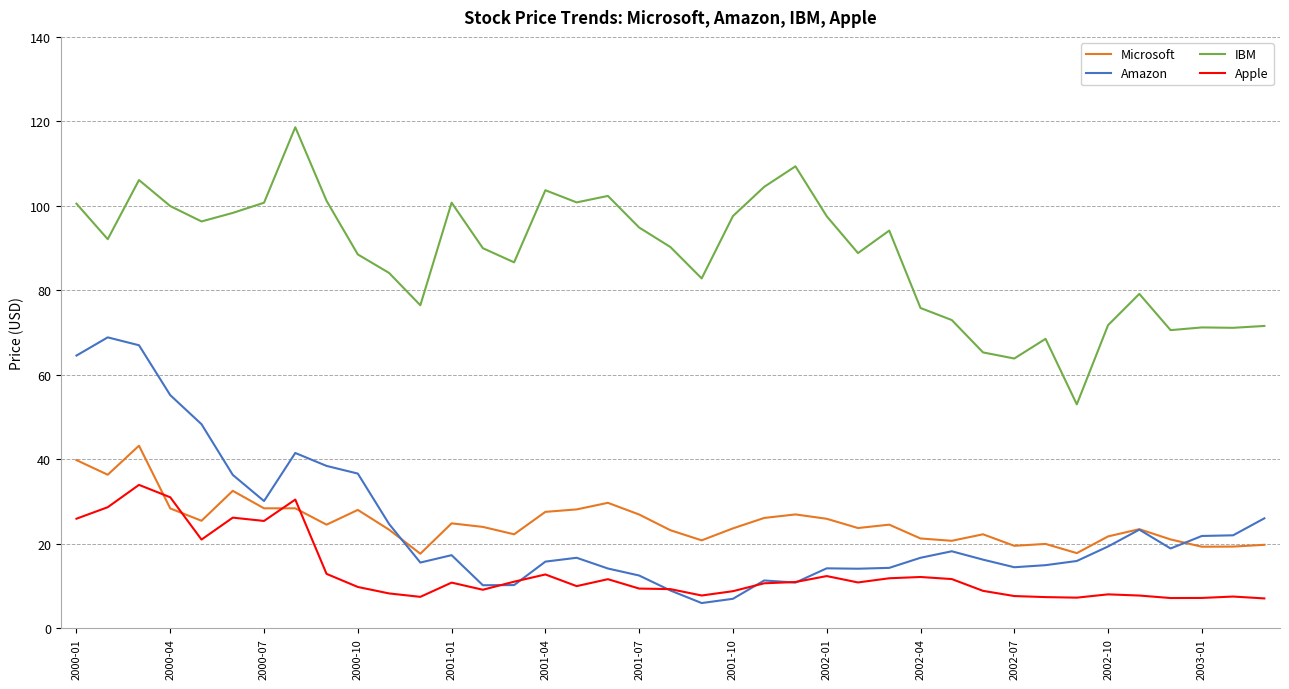

What is the maximum value for Microsoft?

43.2